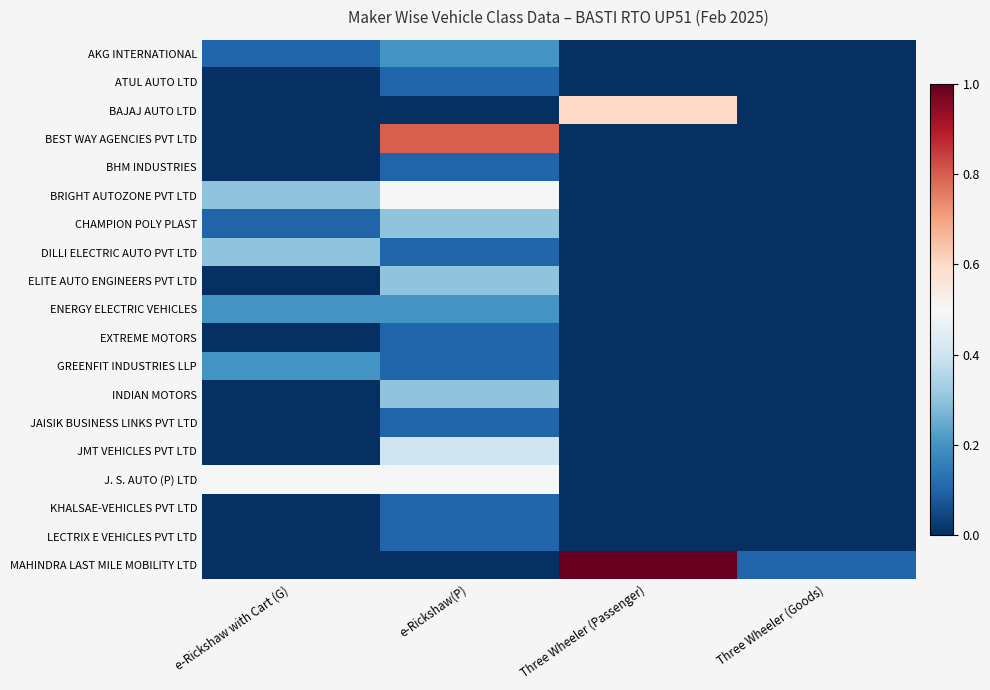

What is the spread (max minus min) of values at e-Rickshaw with Cart (G)?

0.5